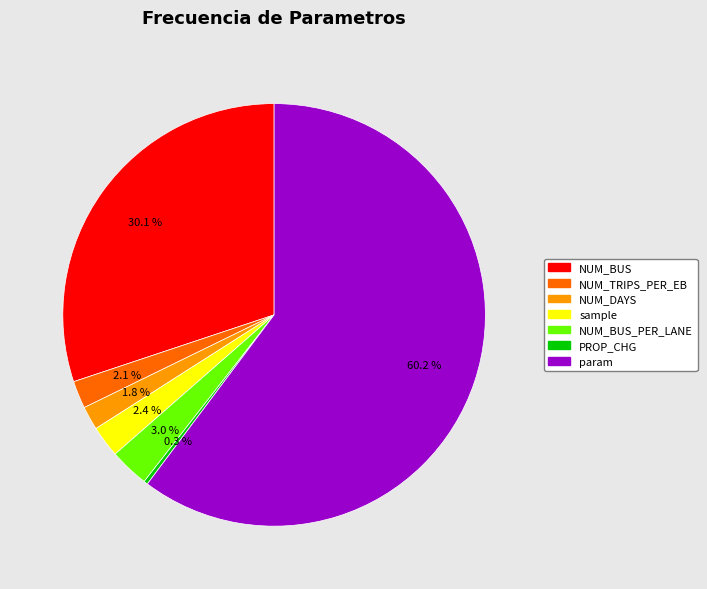

To the nearest percent, what is the average slice percentage?

14%